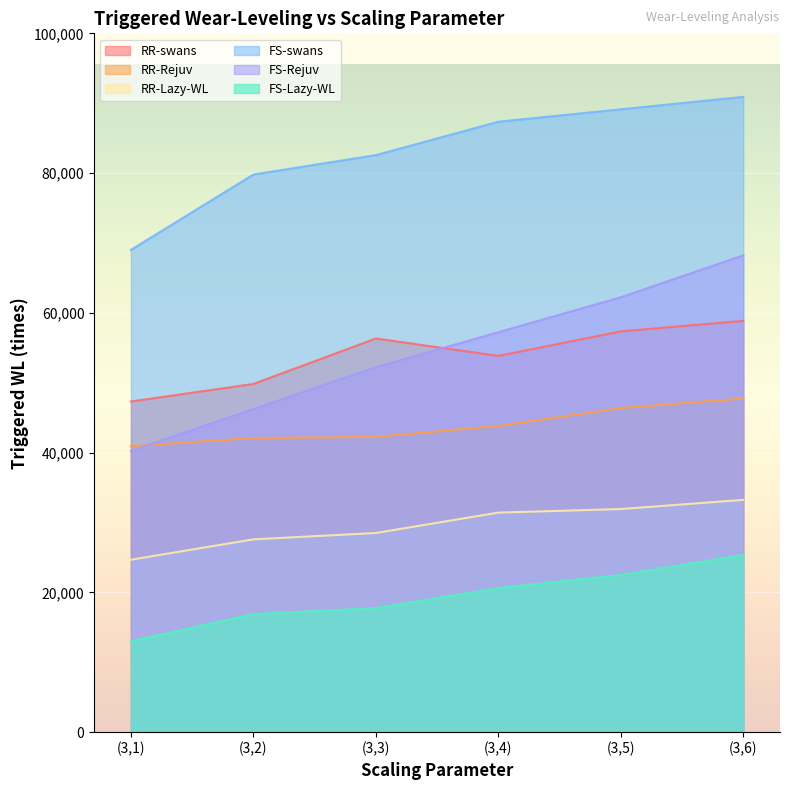

What is the highest value of the RR-Rejuv series?

47753